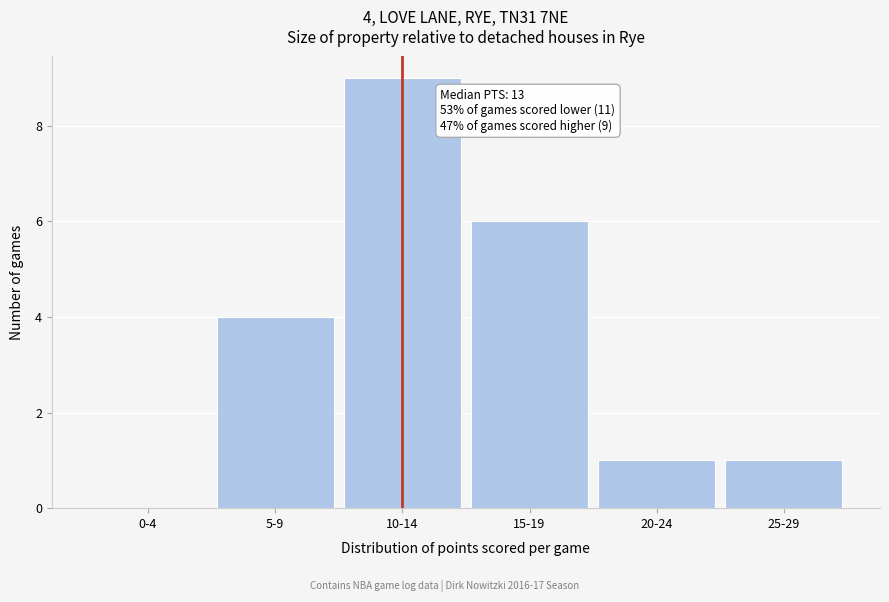

Reading left to right, transcribe all the data shown in this chart.

0-4=0	5-9=4	10-14=9	15-19=6	20-24=1	25-29=1